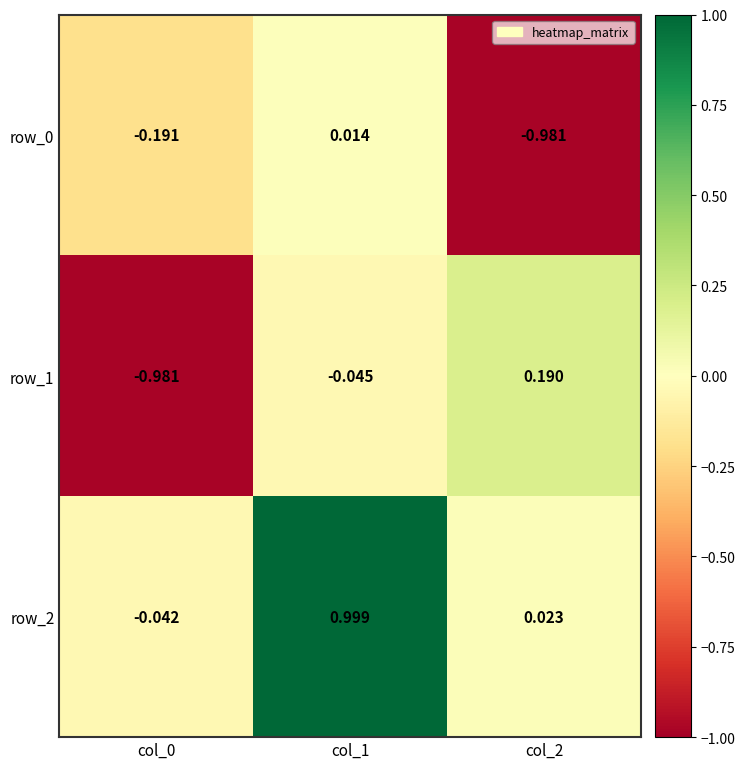

At which label is row_2 closest to 0?

col_2